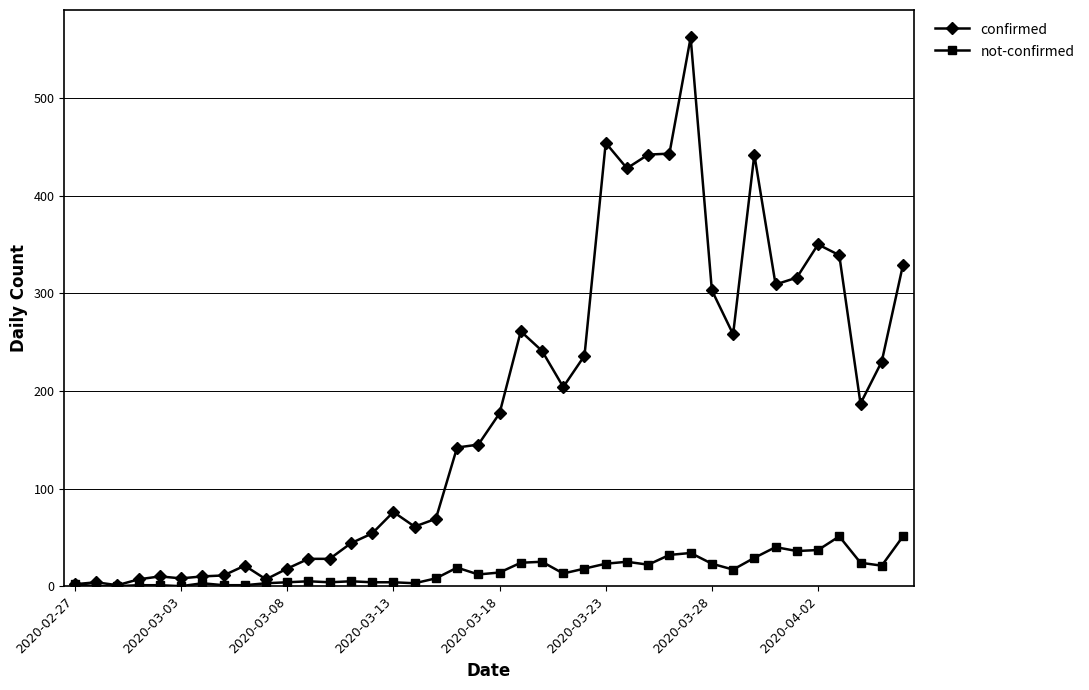

Which series has the largest total across all categories?

confirmed